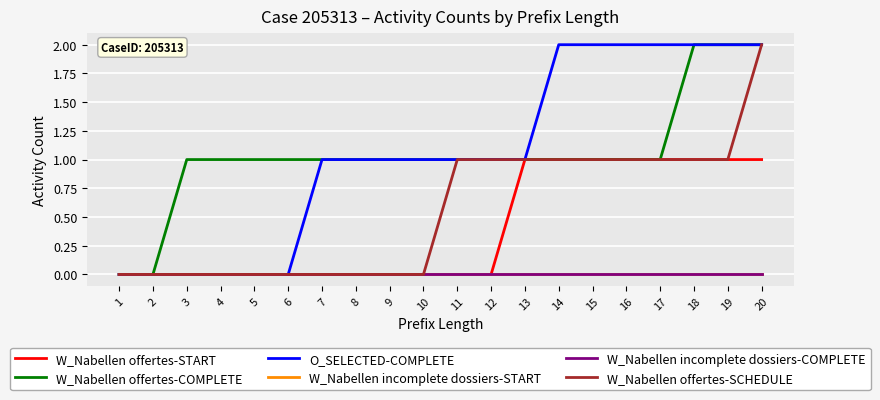

What is the difference between the maximum and second lowest values in the W_Nabellen offertes-COMPLETE series?

2